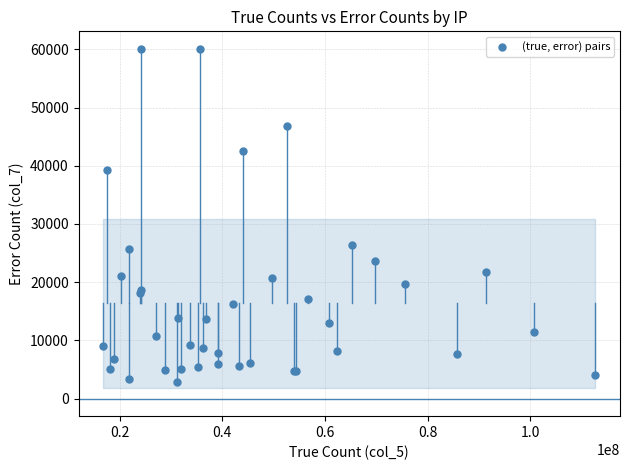

What Y value in the scatter plot is closest to 31453?

26371